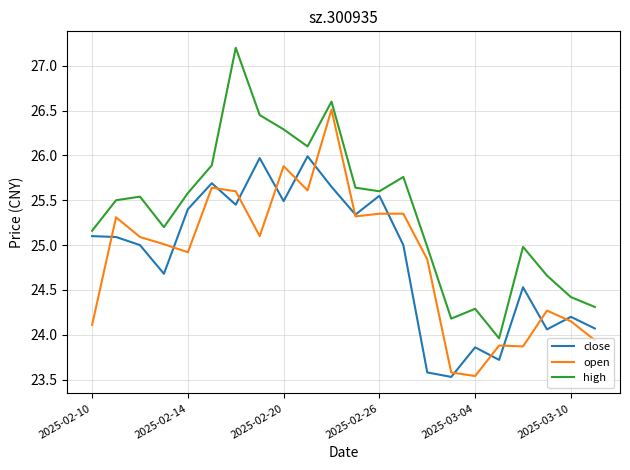

Which series has the largest total across all categories?

high